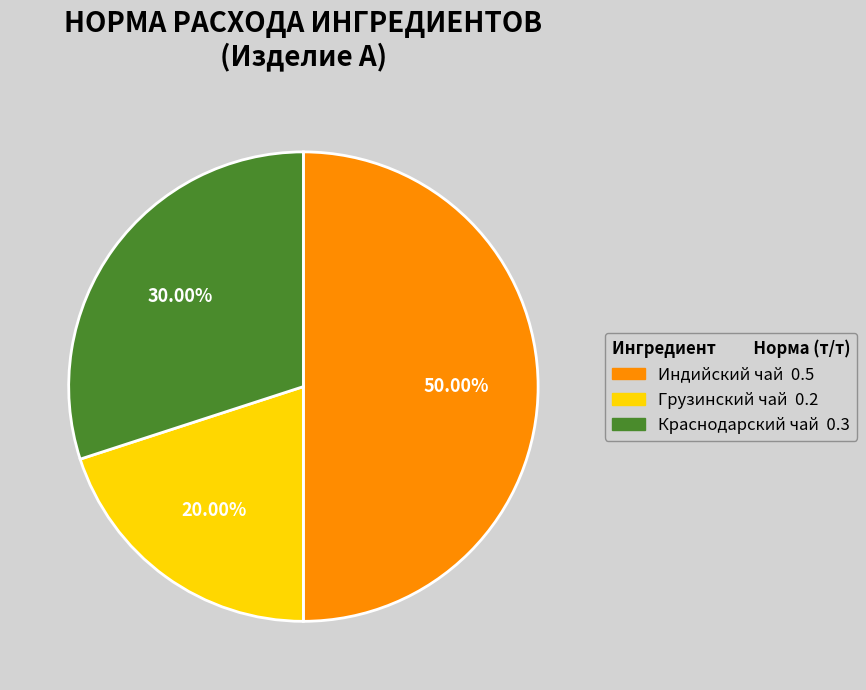

What portion of the pie excludes Индийский чай?

50.0%